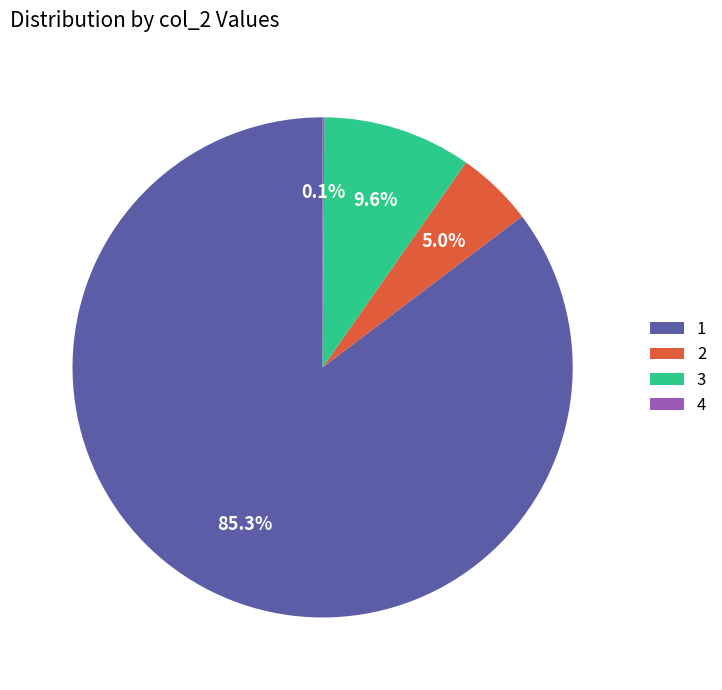

To the nearest percent, what is the difference between the 3 and 1 slice percentages?

76%